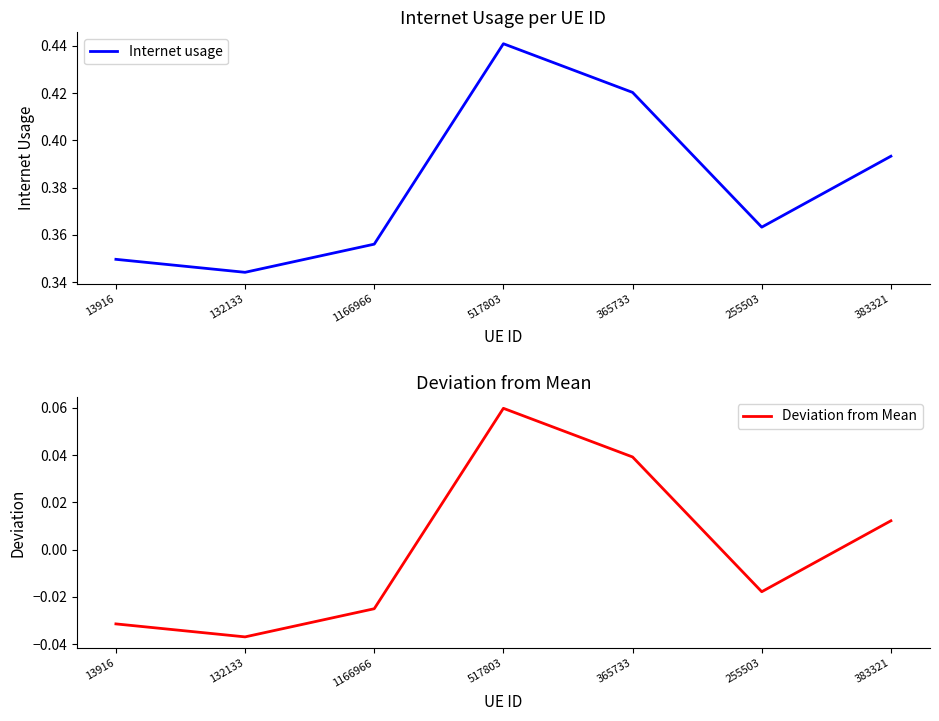

Where is the first local maximum for Deviation from Mean?

517803